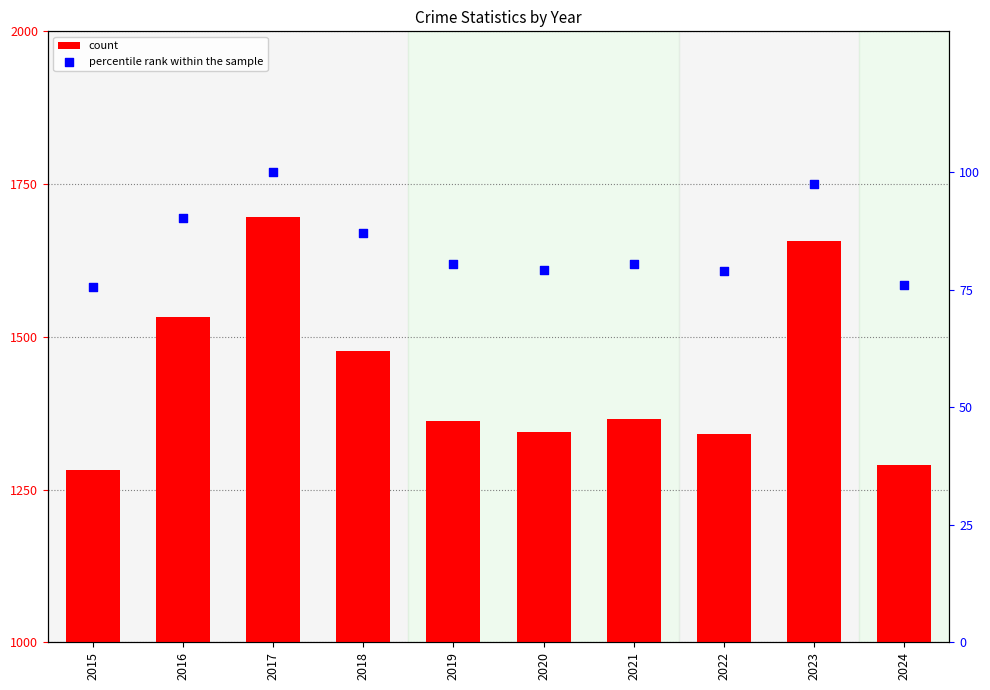

Is the value of count at 2019 greater than the value of percentile rank within the sample at 2024?

Yes